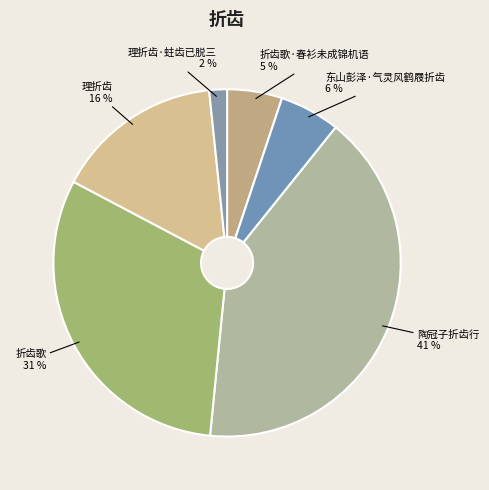

What is the ratio of the value at 理折齿 to the value at 陶冠子折齿行?

0.4